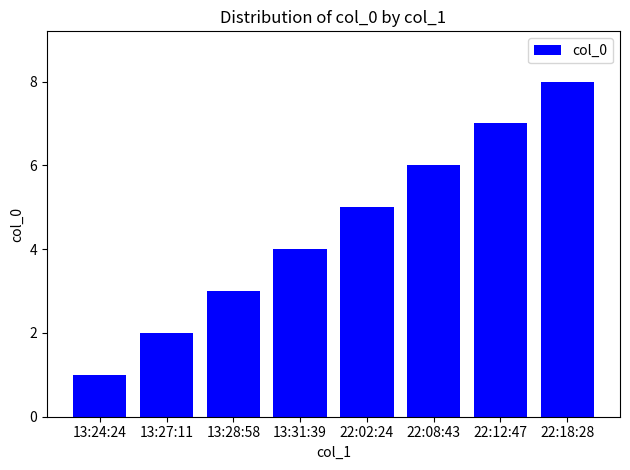

Reading right to left, extract all data points from this chart.

8	7	6	5	4	3	2	1